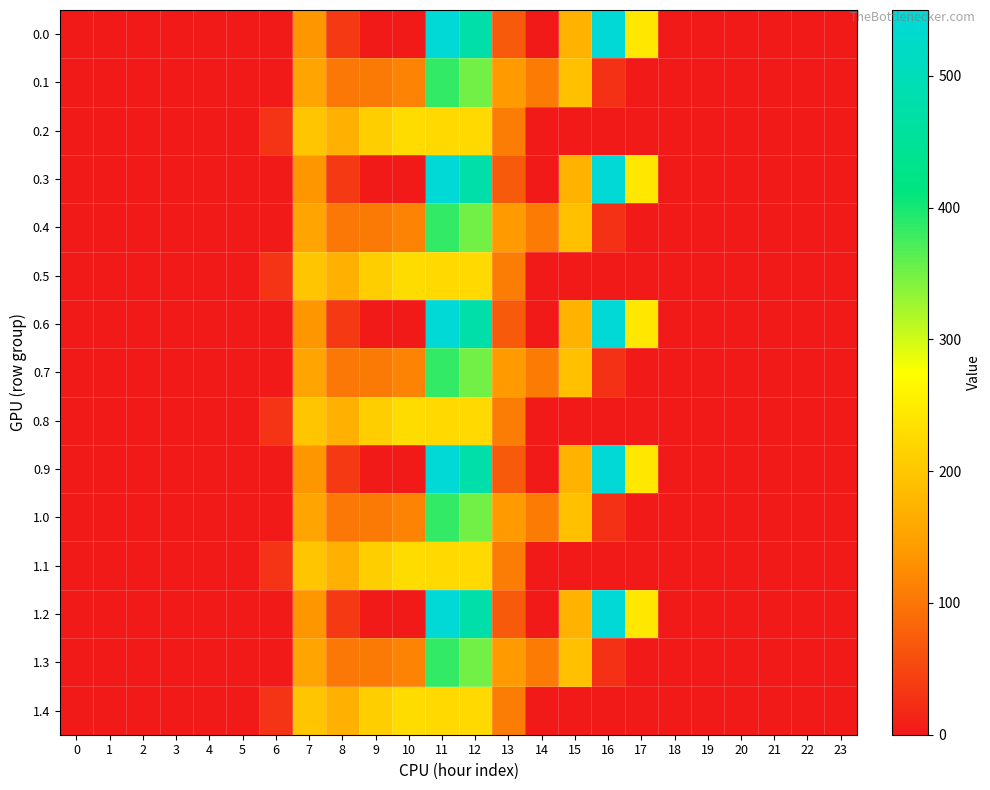

Which category has the highest value across all series?

16